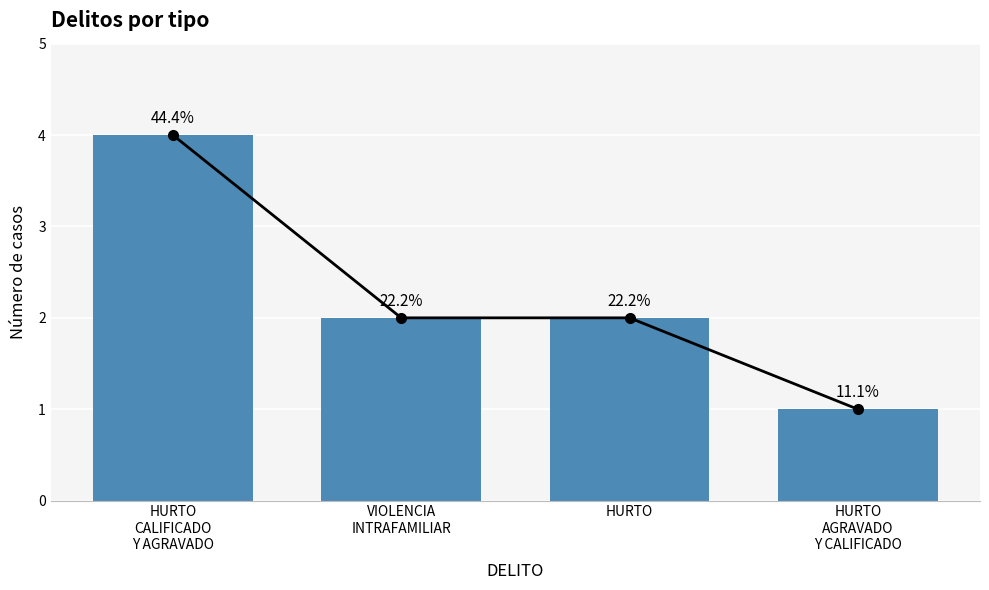

Reading left to right, what are all the values shown in this chart?

HURTO
CALIFICADO
Y AGRAVADO=4	VIOLENCIA
INTRAFAMILIAR=2	HURTO=2	HURTO
AGRAVADO
Y CALIFICADO=1